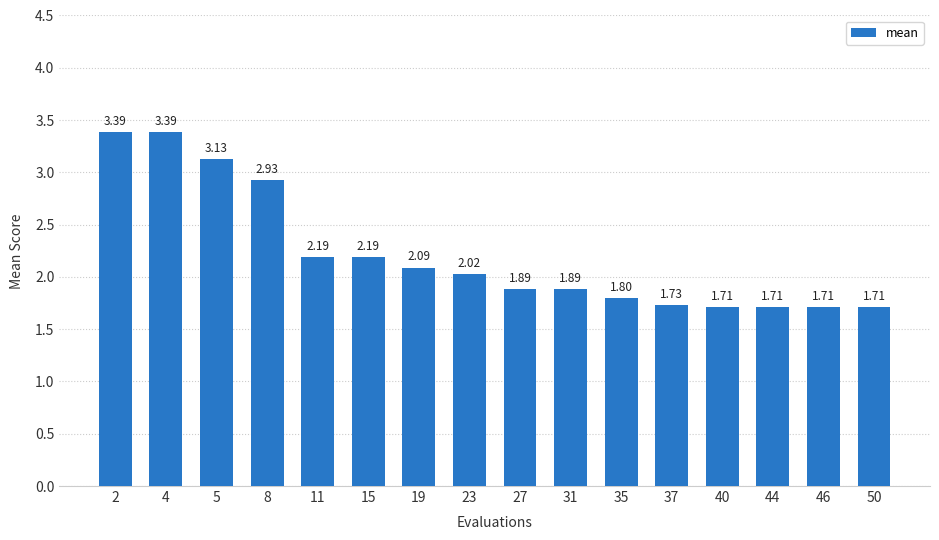

What is the average value?

2.2